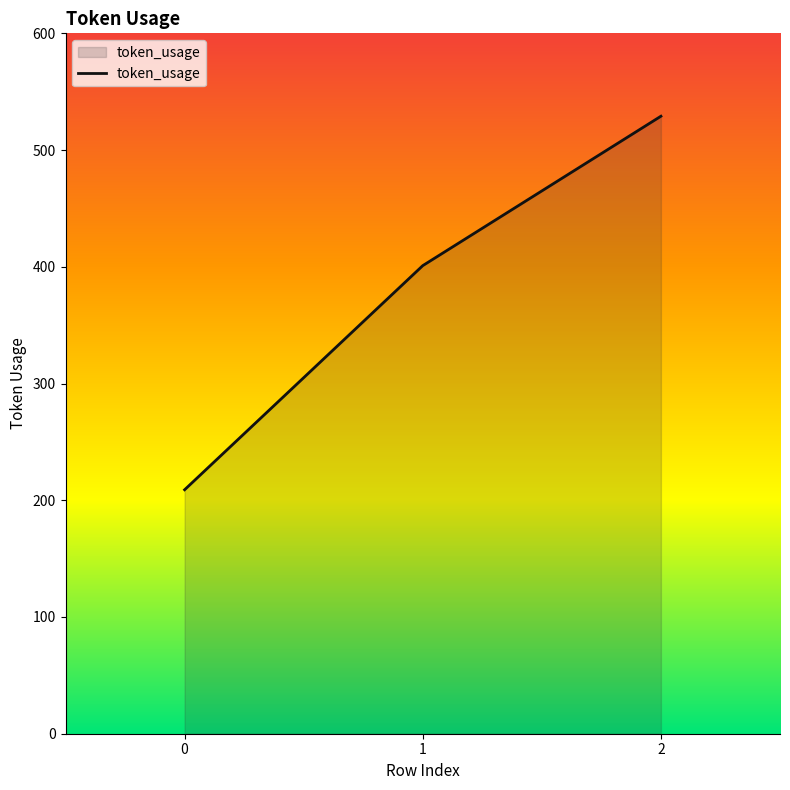

Which has a higher value, 2 or 0?

2